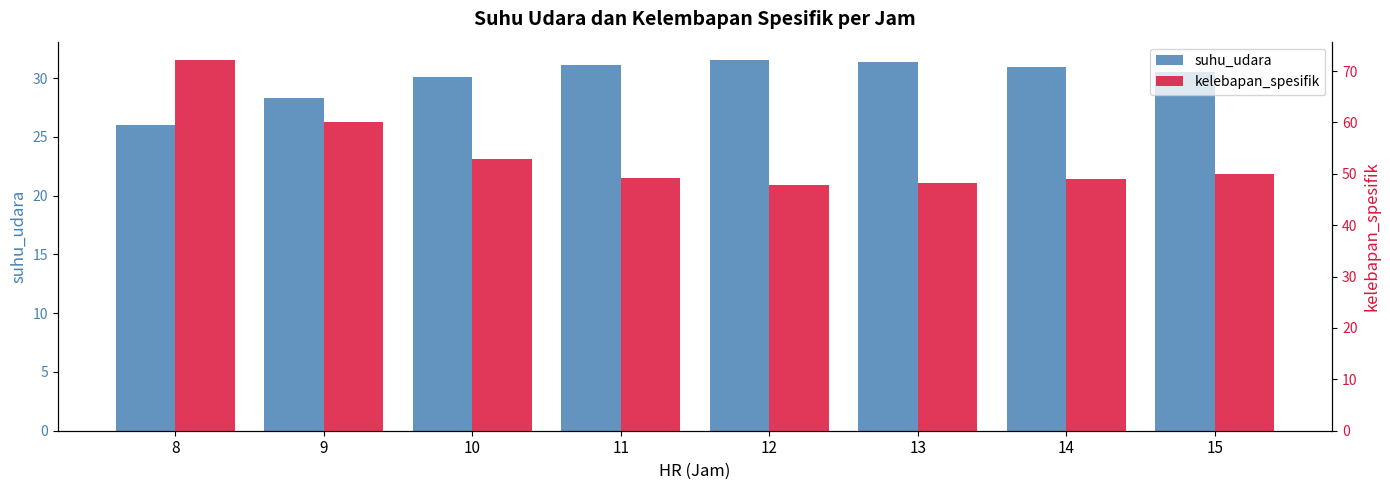

Which category has the lowest value across all series?

8